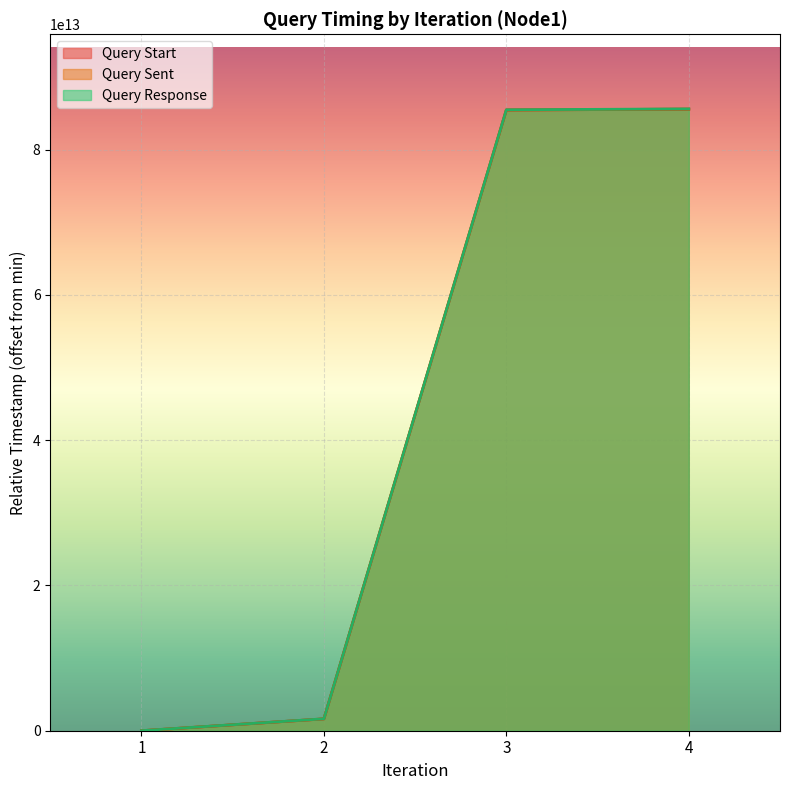

What are all the series names shown in the legend?

Query Start, Query Sent, Query Response